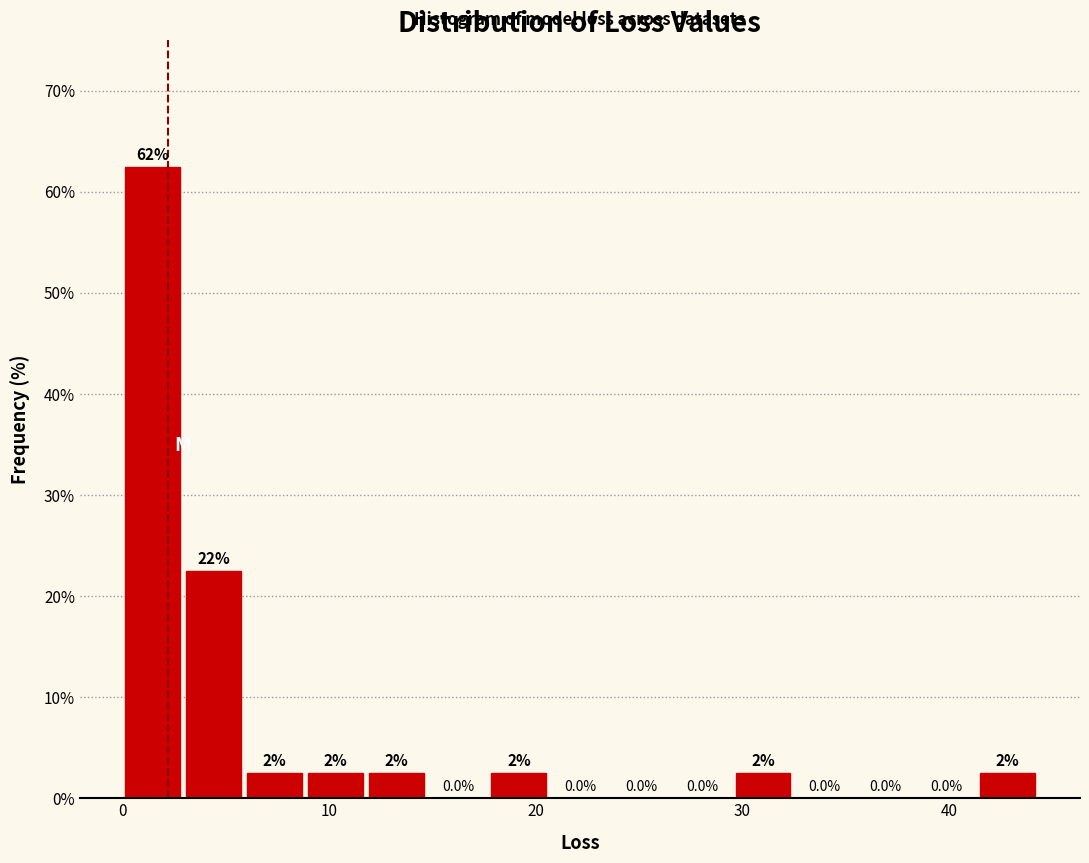

Read against the x-axis, roughly where is the centre of the tallest bar?

1